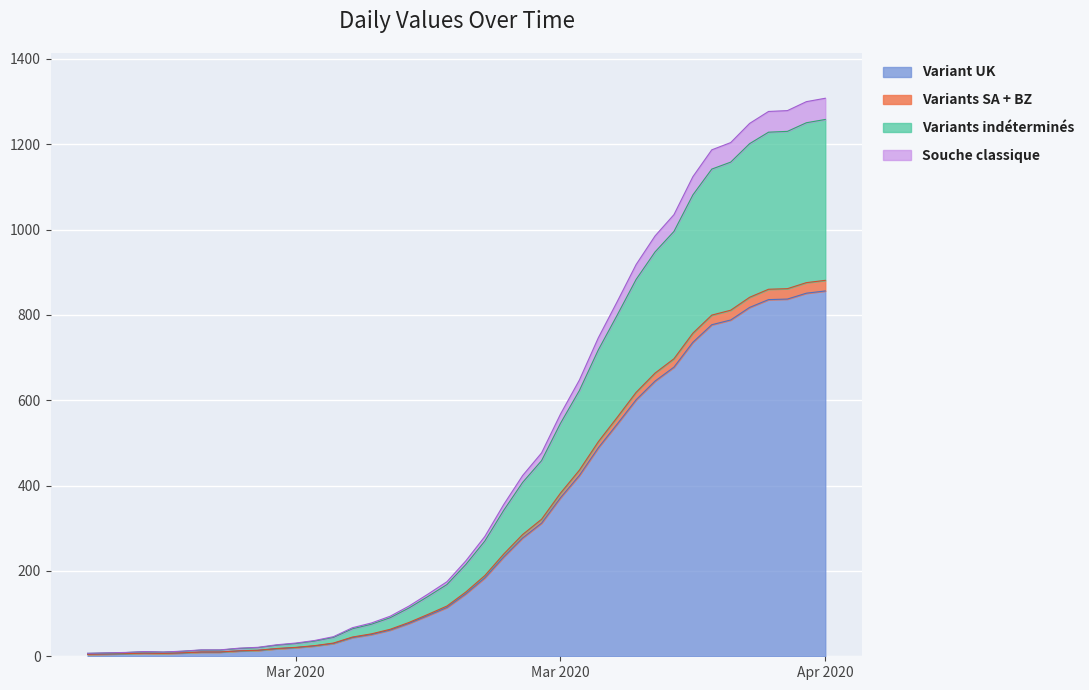

What is the smallest value displayed?

4.6